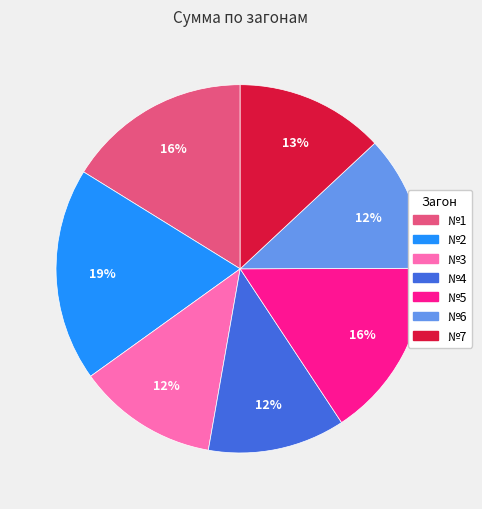

Is it true that №2 is 19% of the pie?

True